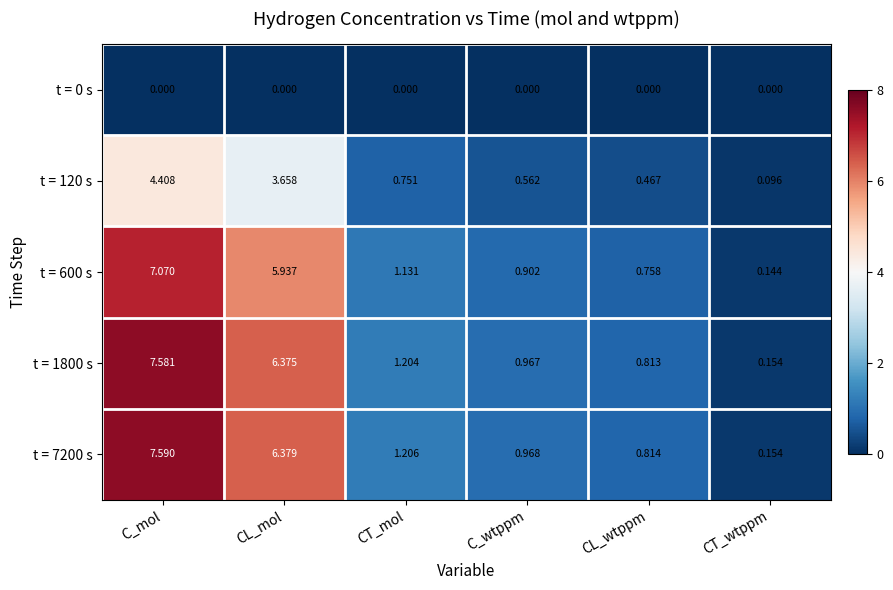

List the labels in order of t = 1800 s value, smallest first.

CT_wtppm, CL_wtppm, C_wtppm, CT_mol, CL_mol, C_mol